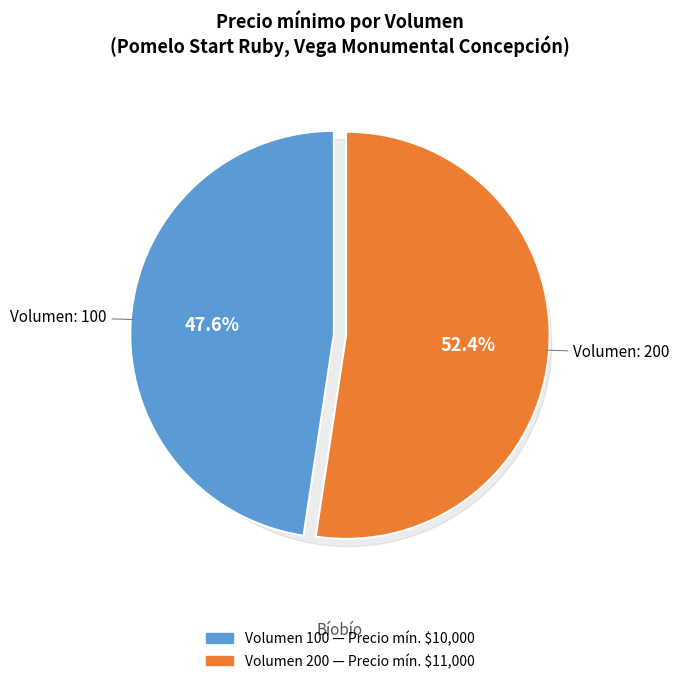

Which slice represents more than half of the pie?

200